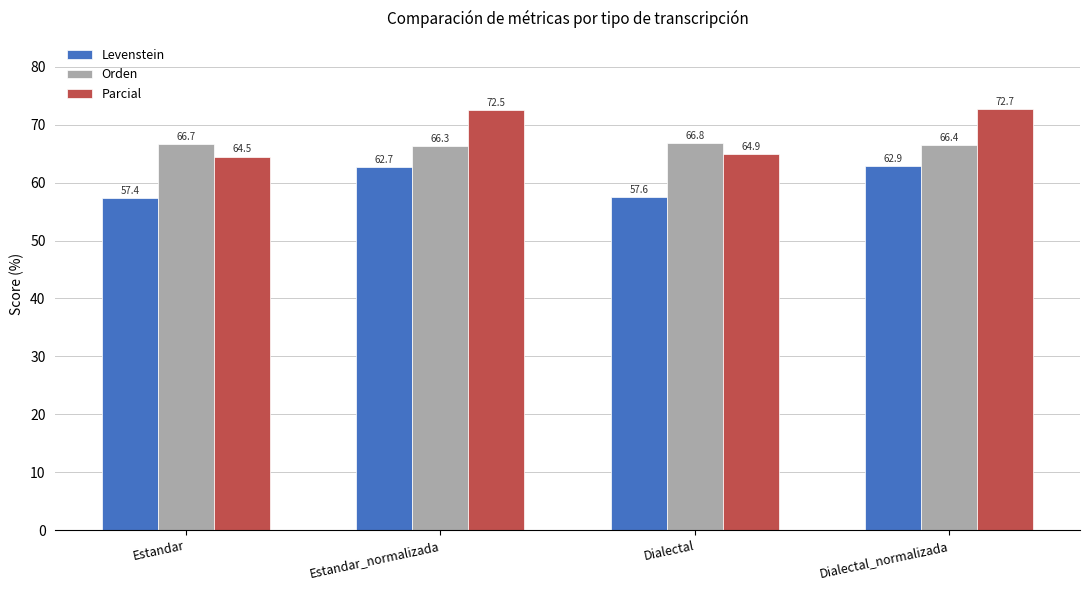

Reading left to right, what are all the values shown in this chart?

Levenstein: Estandar=57.4	Estandar_normalizada=62.7	Dialectal=57.6	Dialectal_normalizada=62.9
Orden: Estandar=66.7	Estandar_normalizada=66.3	Dialectal=66.8	Dialectal_normalizada=66.4
Parcial: Estandar=64.5	Estandar_normalizada=72.5	Dialectal=64.9	Dialectal_normalizada=72.7